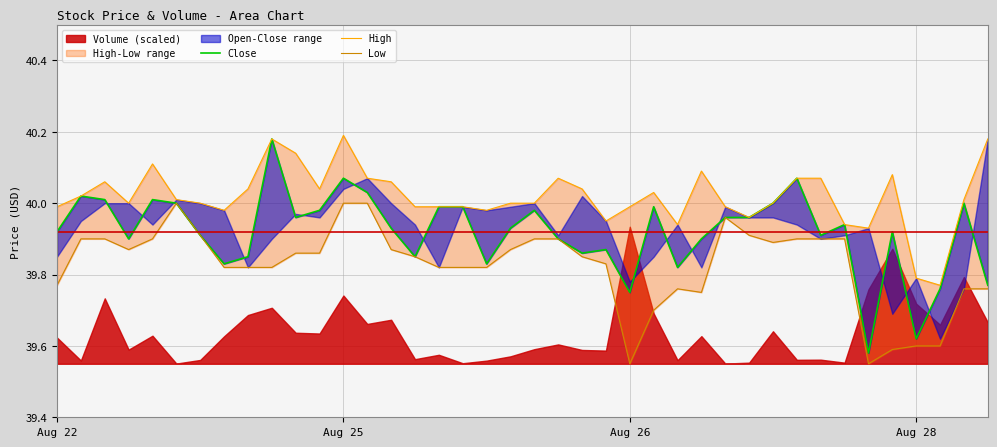

Which has a higher value, 21 or 39?

21